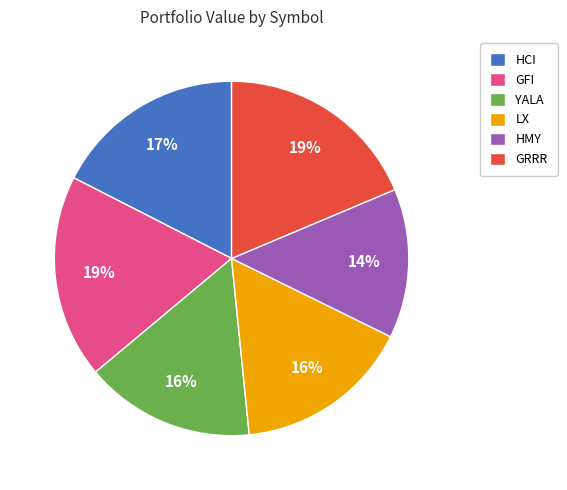

To the nearest percent, what is the average slice percentage?

17%